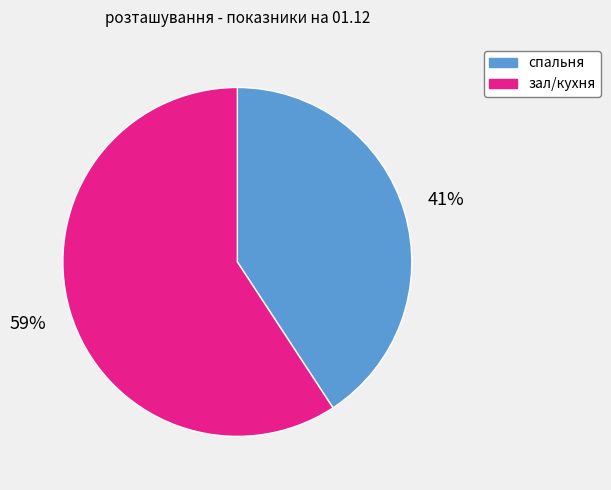

Combined, do спальня and зал/кухня account for over 50%?

Yes